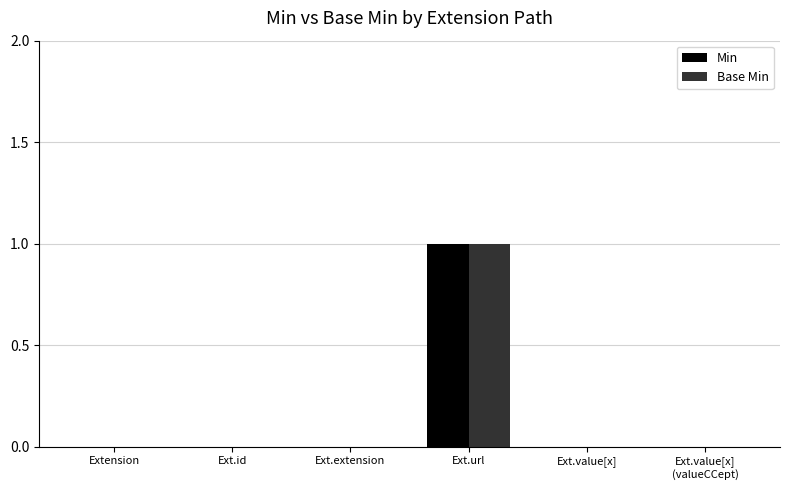

Reading left to right, list all the values displayed in this chart.

Min: 0	0	0	1	0	0
Base Min: 0	0	0	1	0	0